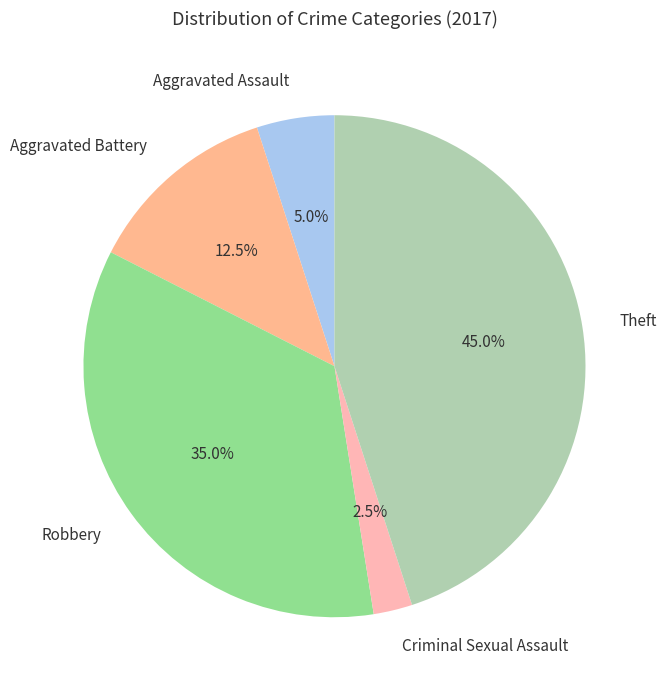

Do Aggravated Assault and Criminal Sexual Assault together represent more than half of the pie?

No